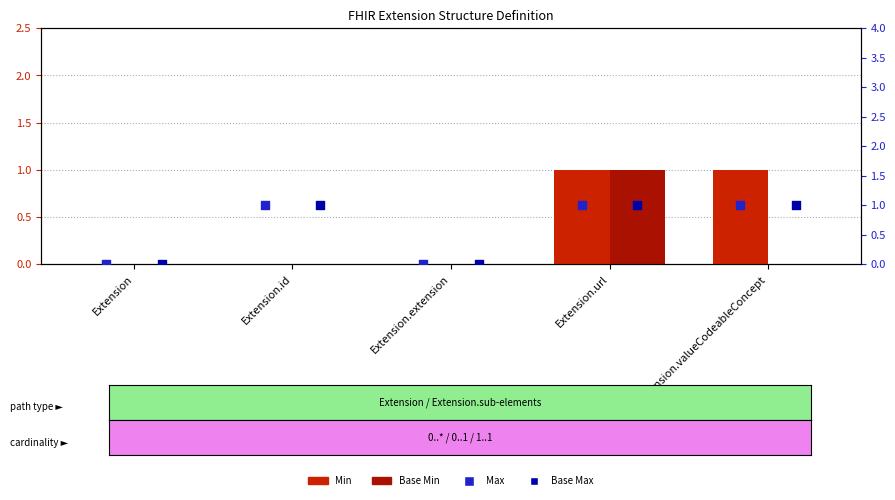

Which series contains the lowest Y value?

Min